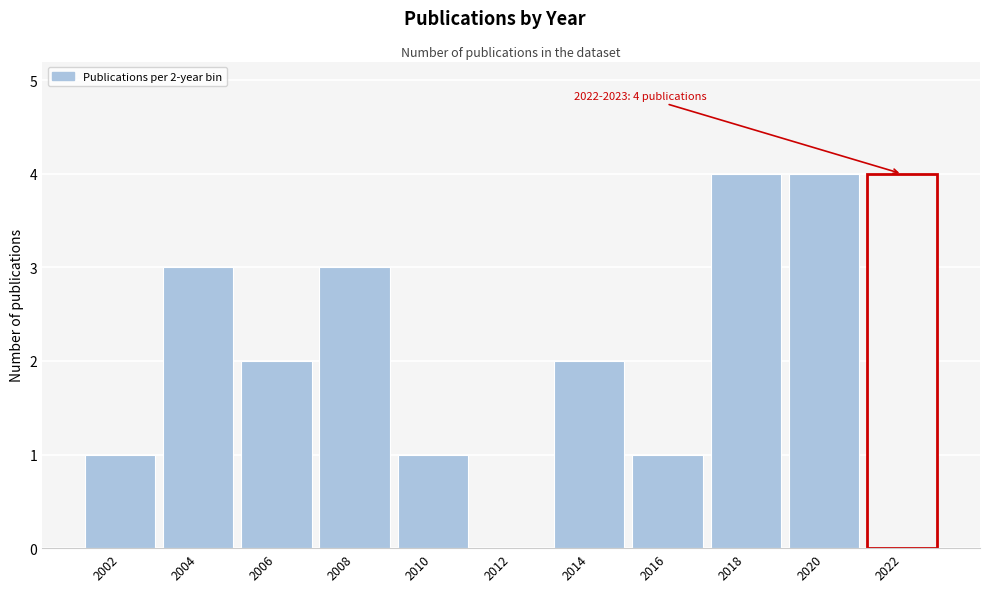

Reading left to right, extract all data points from this chart.

2002=1	2004=3	2006=2	2008=3	2010=1	2012=0	2014=2	2016=1	2018=4	2020=4	2022=4